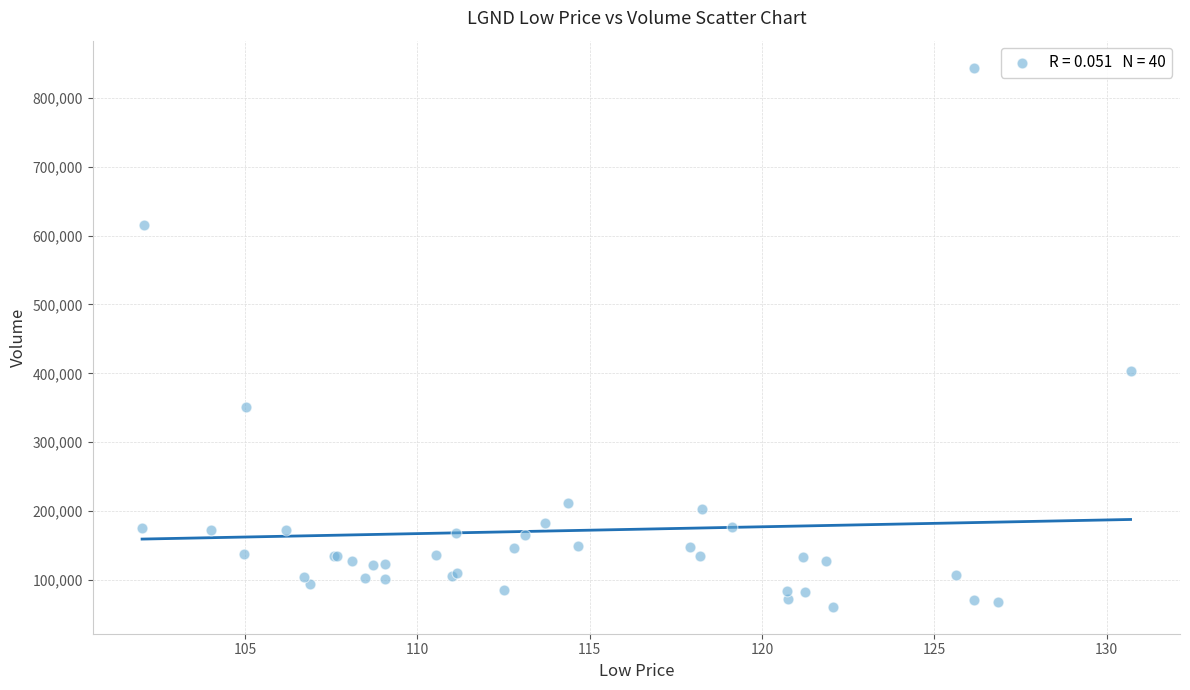

What Y value in the scatter plot is closest to 452479?

403452